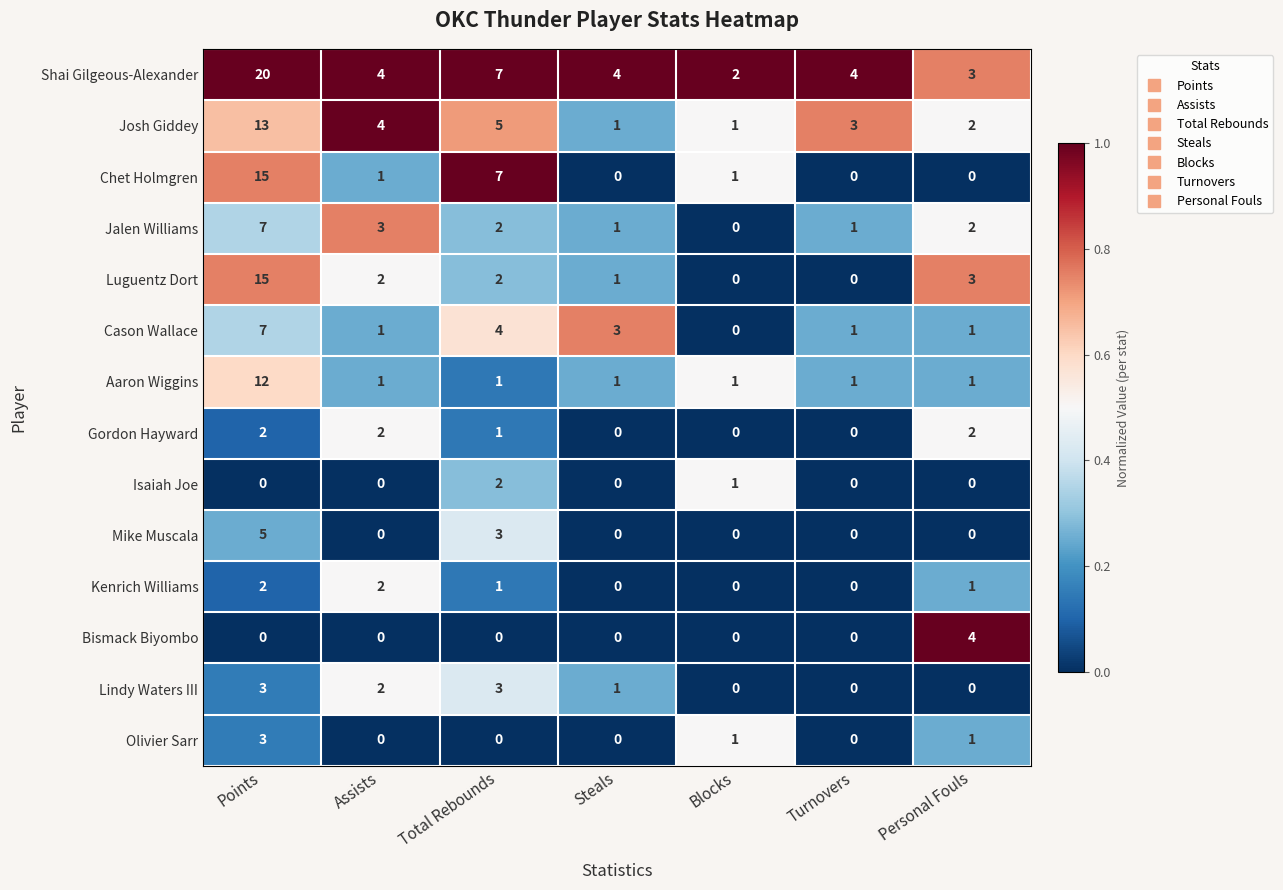

Which category has the highest value across all series?

Points